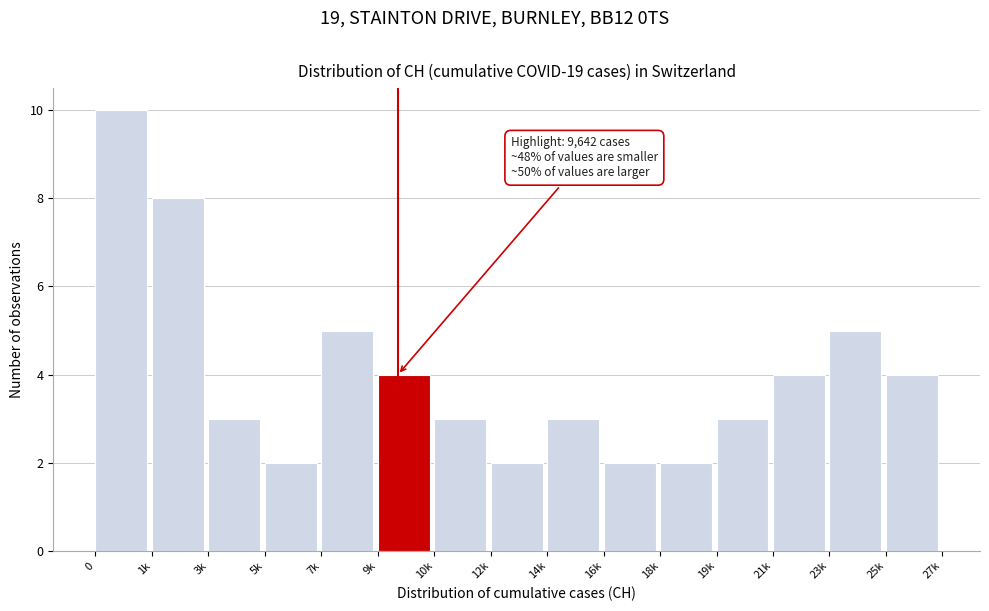

Reading left to right, what are all the values shown in this chart?

10	8	3	2	5	4	3	2	3	2	2	3	4	5	4